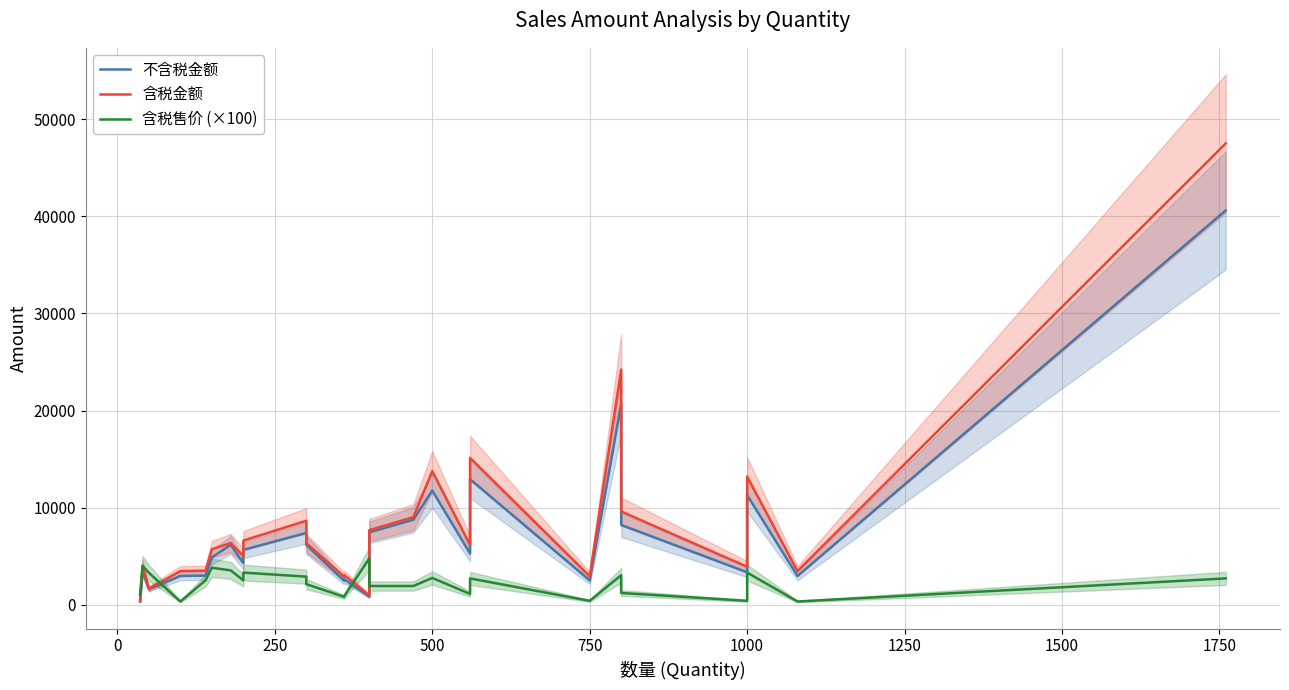

Is the value of 含税金额 at 26 greater than the value of 含税售价 (×100) at 1750?

Yes